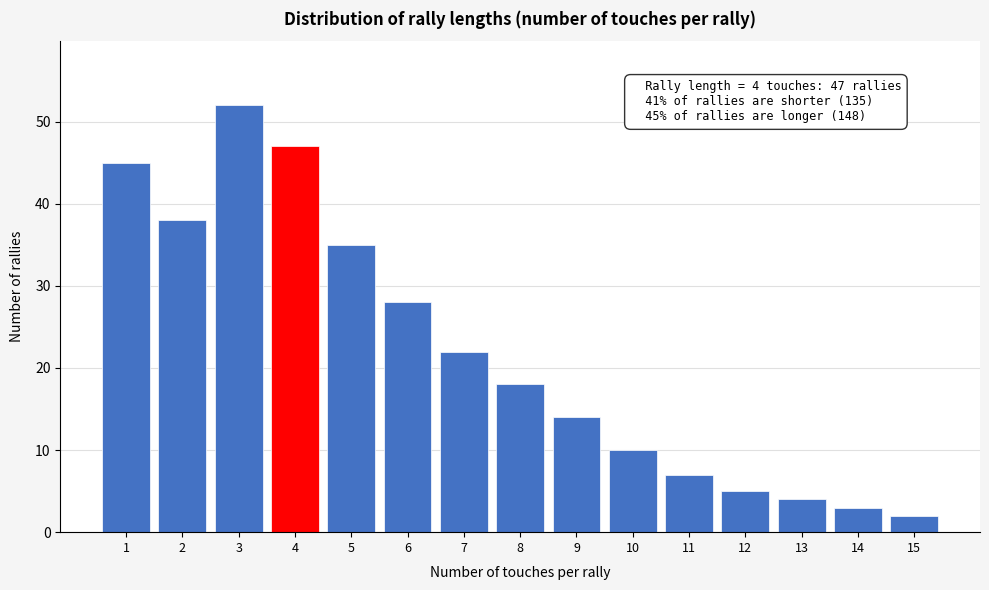

Reading left to right, what are all the values shown in this chart?

45	38	52	47	35	28	22	18	14	10	7	5	4	3	2